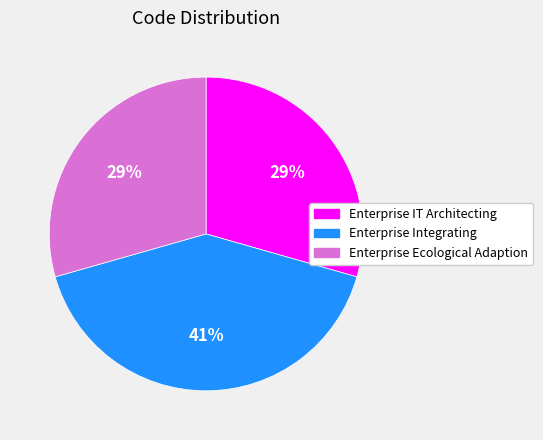

Is the sum of Enterprise IT Architecting and Enterprise Integrating greater than half?

Yes